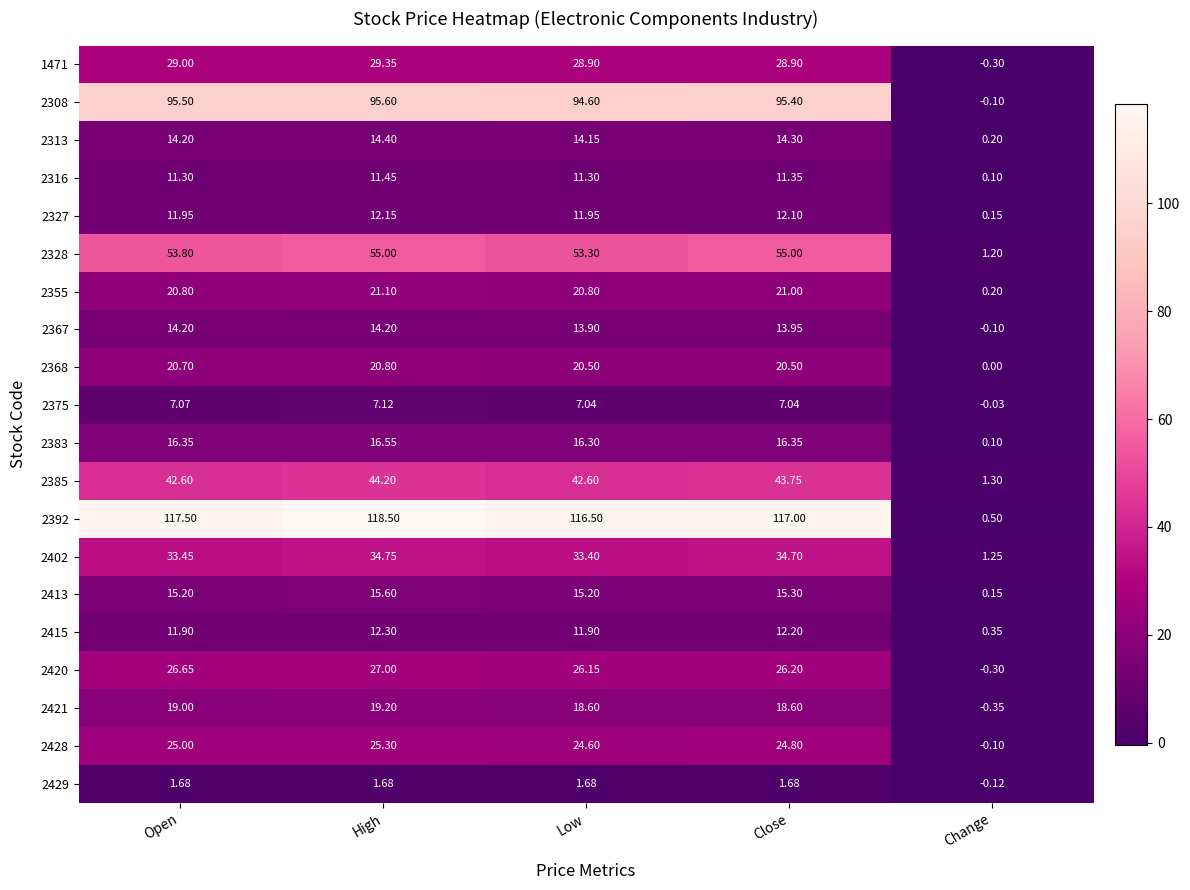

At which category is the sum across all series the highest?

High